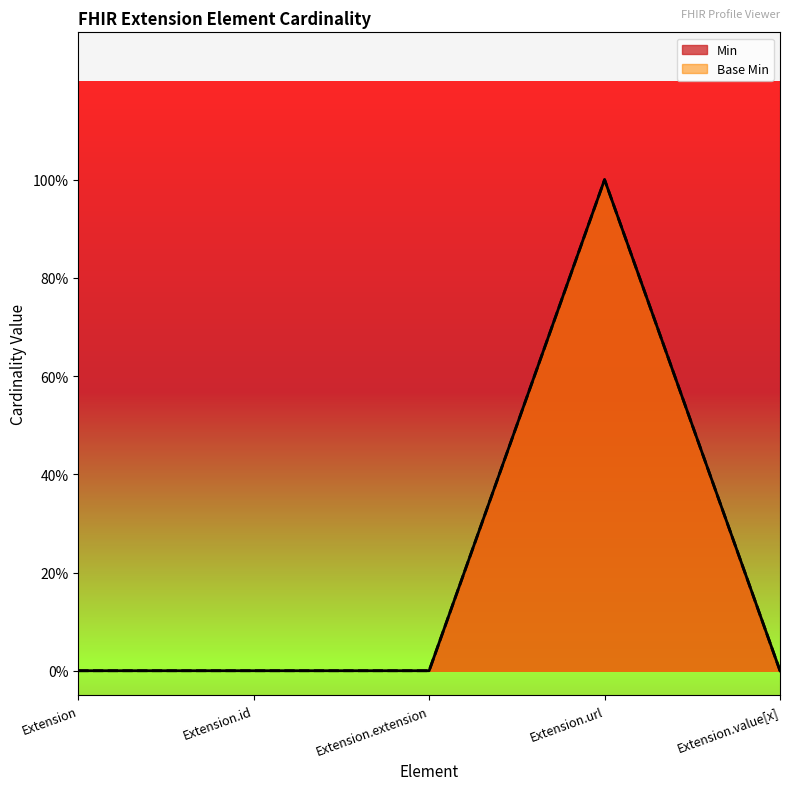

Does the chart display data point markers on the line(s)?

No